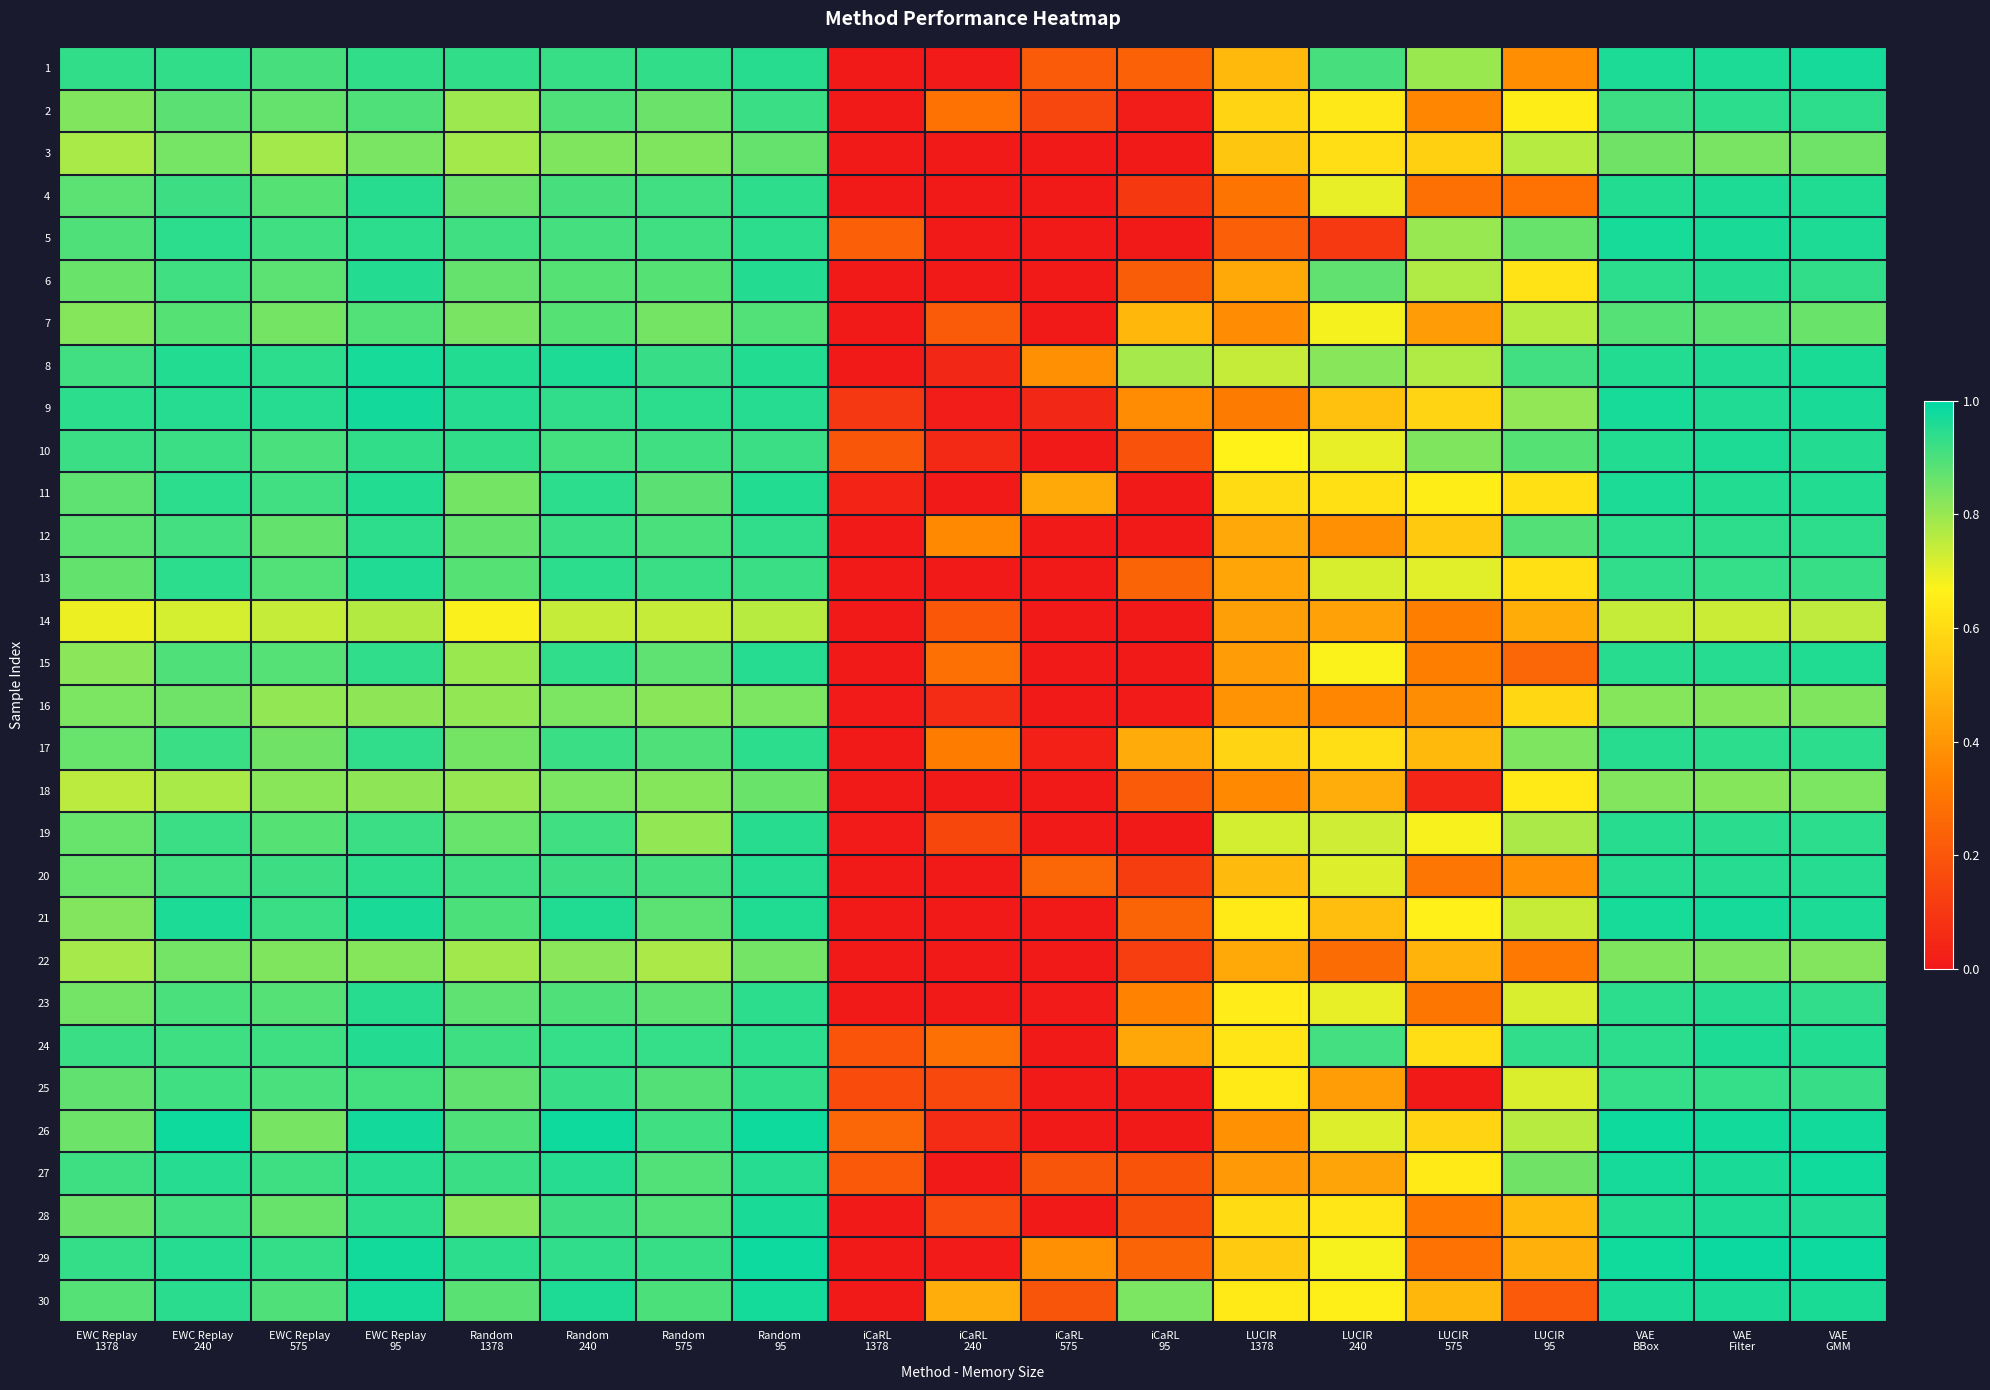

What is the total value across all series at VAE
BBox?

27.8